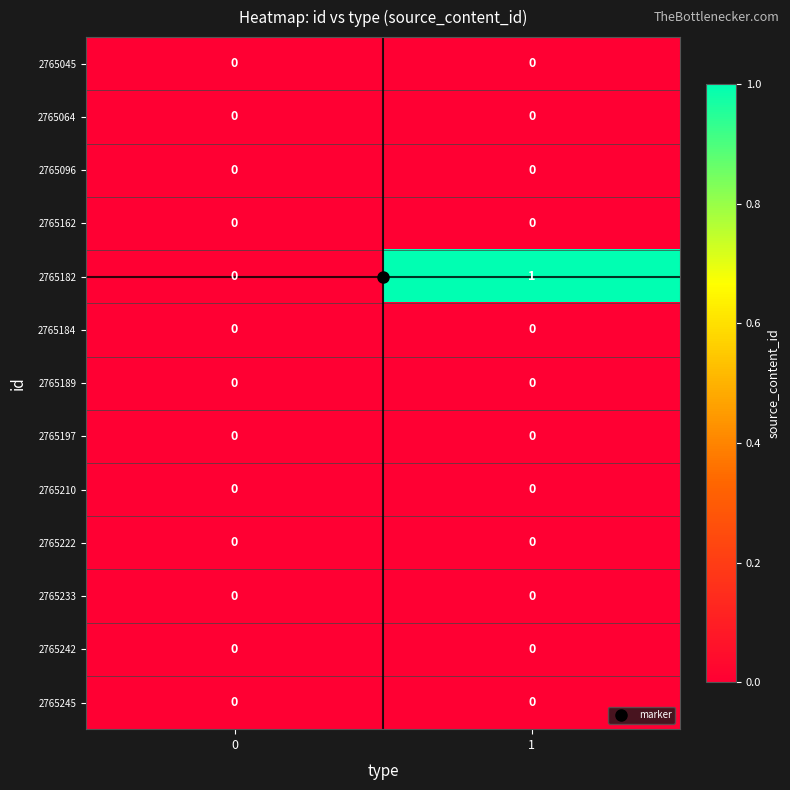

Which series has the largest total across all categories?

2765182